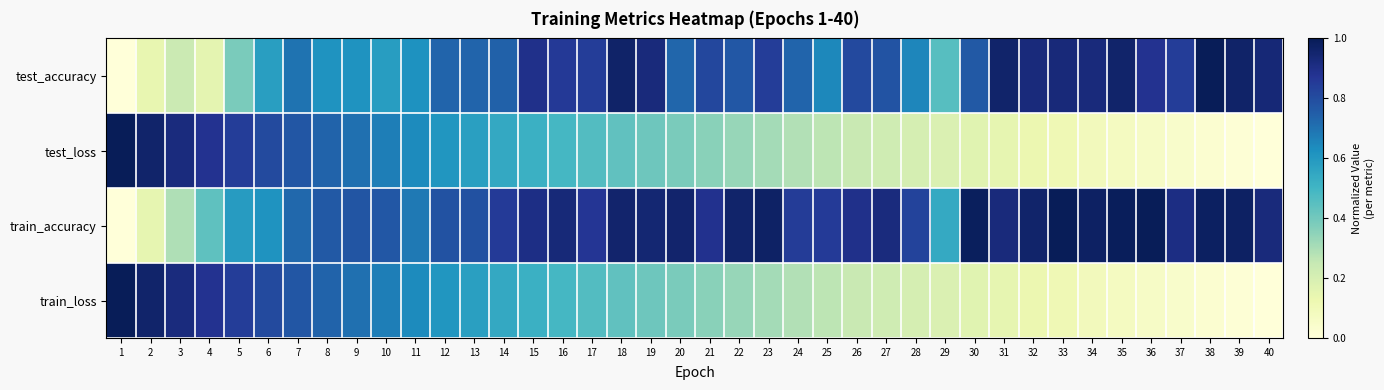

Reading left to right, list all the values displayed in this chart.

test_accuracy: 1=0.0	2=0.1	3=0.2	4=0.2	5=0.4	6=0.6	7=0.7	8=0.6	9=0.6	10=0.6	11=0.6	12=0.7	13=0.7	14=0.7	15=0.9	16=0.9	17=0.8	18=1.0	19=0.9	20=0.7	21=0.8	22=0.8	23=0.8	24=0.7	25=0.6	26=0.8	27=0.8	28=0.7	29=0.5	30=0.8	31=1.0	32=0.9	33=0.9	34=0.9	35=1.0	36=0.9	37=0.8	38=1.0	39=1.0	40=0.9
test_loss: 1=1.0	2=1.0	3=0.9	4=0.9	5=0.8	6=0.8	7=0.8	8=0.7	9=0.7	10=0.7	11=0.6	12=0.6	13=0.6	14=0.5	15=0.5	16=0.5	17=0.5	18=0.4	19=0.4	20=0.4	21=0.4	22=0.3	23=0.3	24=0.3	25=0.3	26=0.2	27=0.2	28=0.2	29=0.2	30=0.2	31=0.1	32=0.1	33=0.1	34=0.1	35=0.1	36=0.1	37=0.0	38=0.0	39=0.0	40=0.0
train_accuracy: 1=0.0	2=0.1	3=0.3	4=0.4	5=0.6	6=0.6	7=0.7	8=0.8	9=0.8	10=0.8	11=0.7	12=0.8	13=0.8	14=0.9	15=0.9	16=0.9	17=0.9	18=1.0	19=0.9	20=1.0	21=0.9	22=1.0	23=1.0	24=0.8	25=0.9	26=0.9	27=0.9	28=0.8	29=0.5	30=1.0	31=0.9	32=1.0	33=1.0	34=1.0	35=1.0	36=1.0	37=0.9	38=1.0	39=1.0	40=0.9
train_loss: 1=1.0	2=1.0	3=0.9	4=0.9	5=0.8	6=0.8	7=0.8	8=0.7	9=0.7	10=0.7	11=0.6	12=0.6	13=0.6	14=0.5	15=0.5	16=0.5	17=0.5	18=0.4	19=0.4	20=0.4	21=0.4	22=0.3	23=0.3	24=0.3	25=0.3	26=0.2	27=0.2	28=0.2	29=0.2	30=0.2	31=0.1	32=0.1	33=0.1	34=0.1	35=0.1	36=0.1	37=0.0	38=0.0	39=0.0	40=0.0